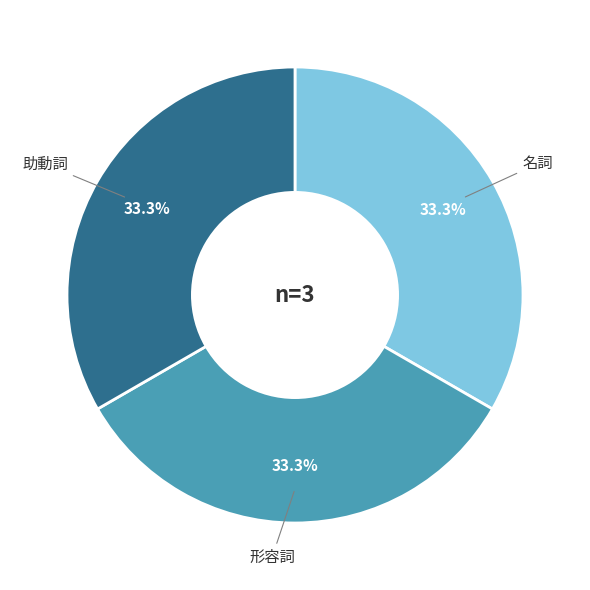

Count the number of slices in the pie.

3